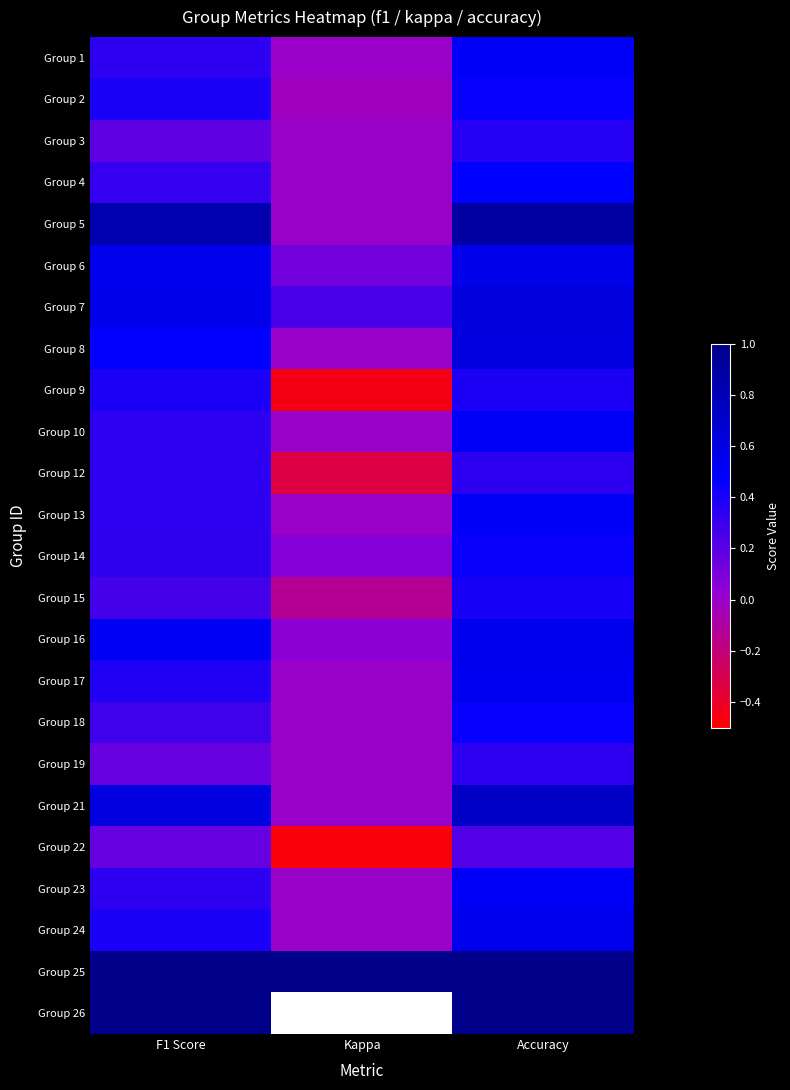

Which category has the highest value across all series?

F1 Score